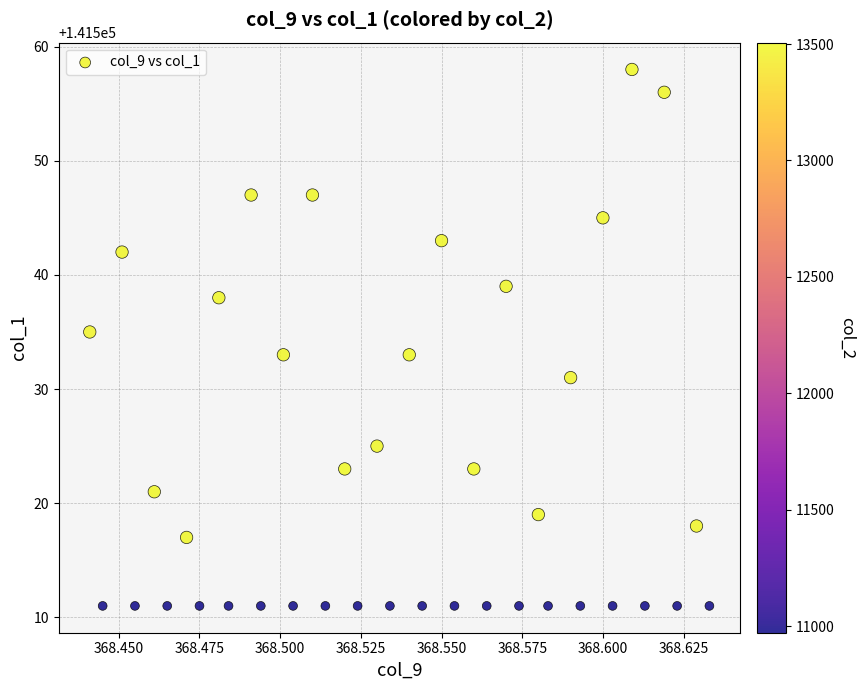

What is the range of Y values (max minus min)?

47